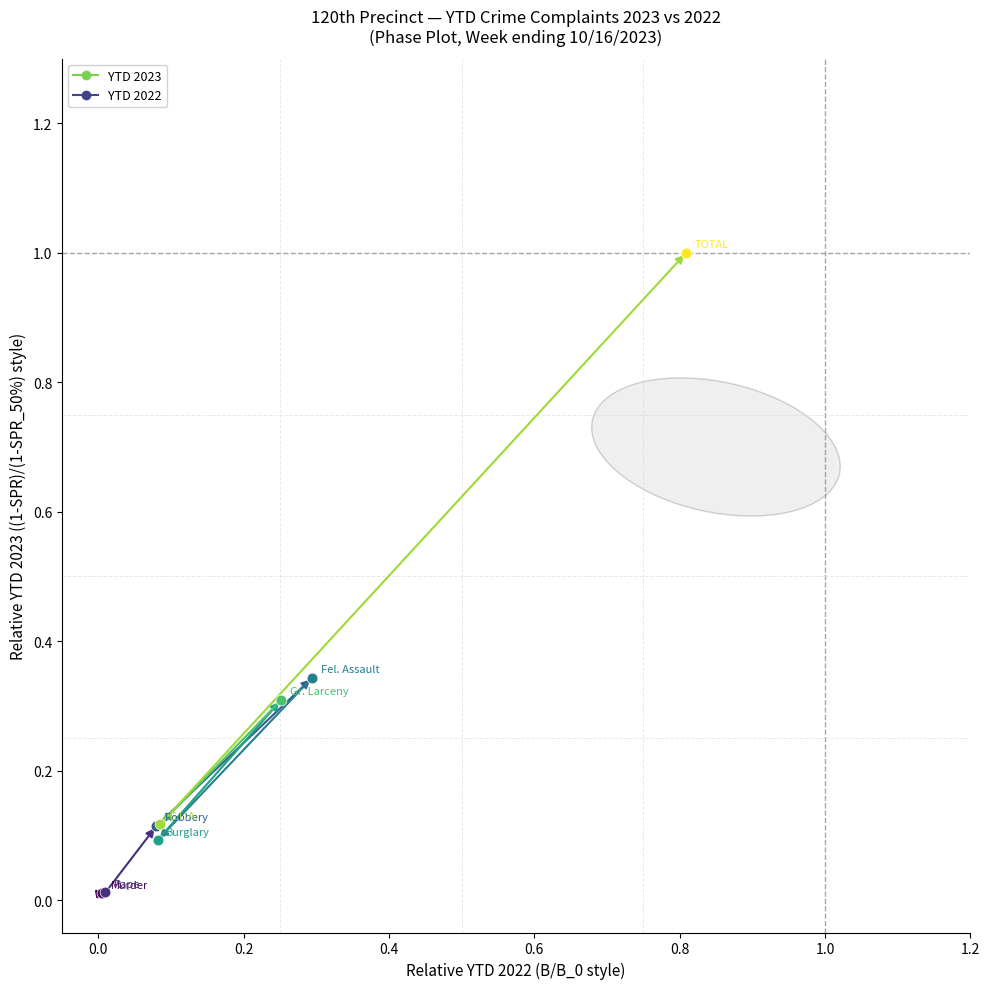

What is the change in value from Rape to TOTAL?

+1.0